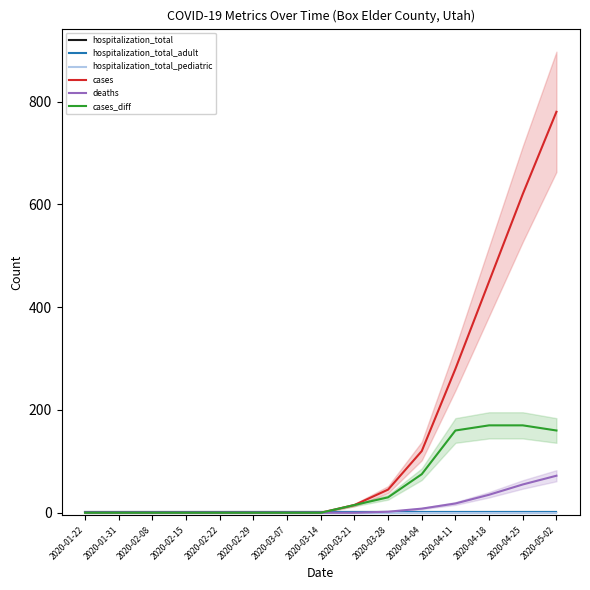

What is the minimum value for hospitalization_total_adult?

1